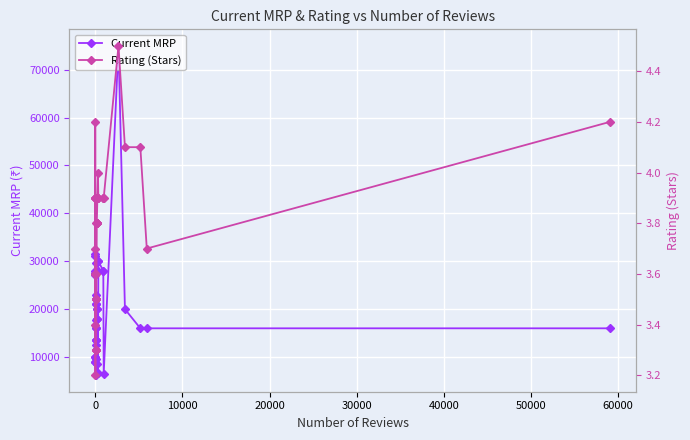

True or false: Current MRP and Rating (Stars) intersect in this chart.

False